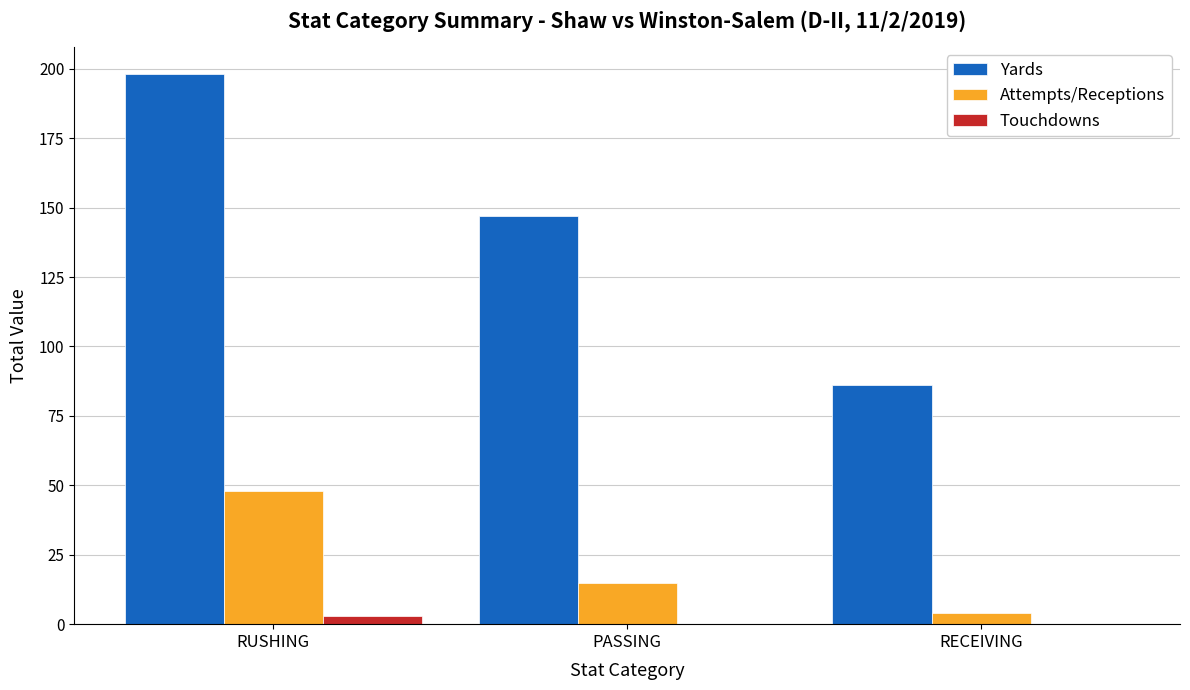

At which category is the sum across all series the highest?

RUSHING